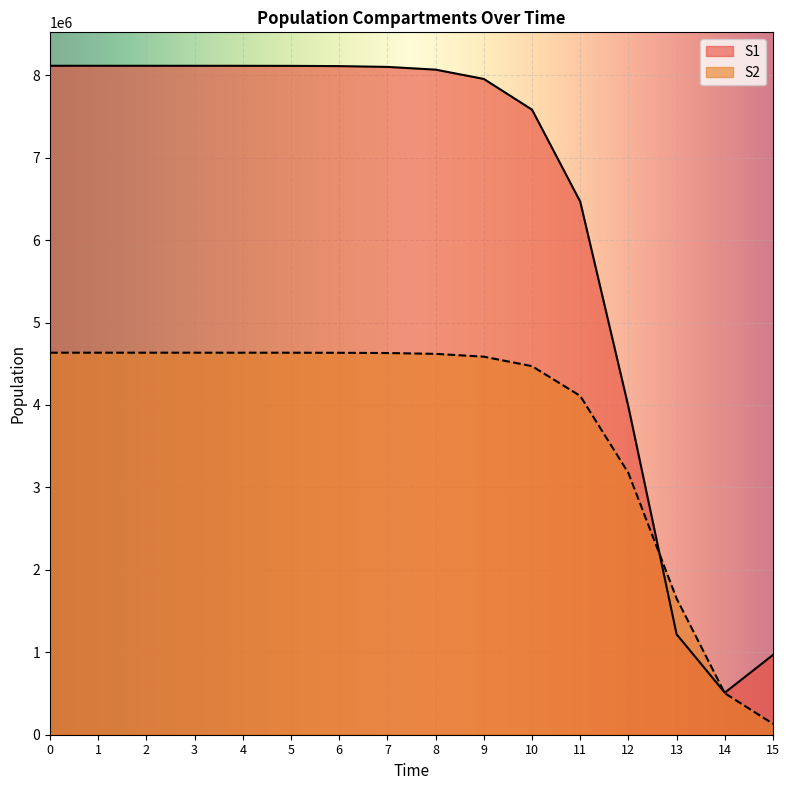

Reading left to right, transcribe all the data shown in this chart.

S1: 0=8114268.8	1=8114261.6	2=8114241.3	3=8114172.2	4=8113934.7	5=8113117.0	6=8110303.1	7=8100626.1	8=8067432.2	9=7954561.5	10=7581994.5	11=6466964.6	12=3978378.8	13=1218067.3	14=509907.9	15=968071.2
S2: 0=4633993.2	1=4633991.1	2=4633984.9	3=4633964.1	4=4633892.4	5=4633645.7	6=4632796.3	7=4629874.6	8=4619839.5	9=4585567.5	10=4470748.5	11=4109791.6	12=3174335.5	13=1652497.0	14=503370.9	15=132353.8